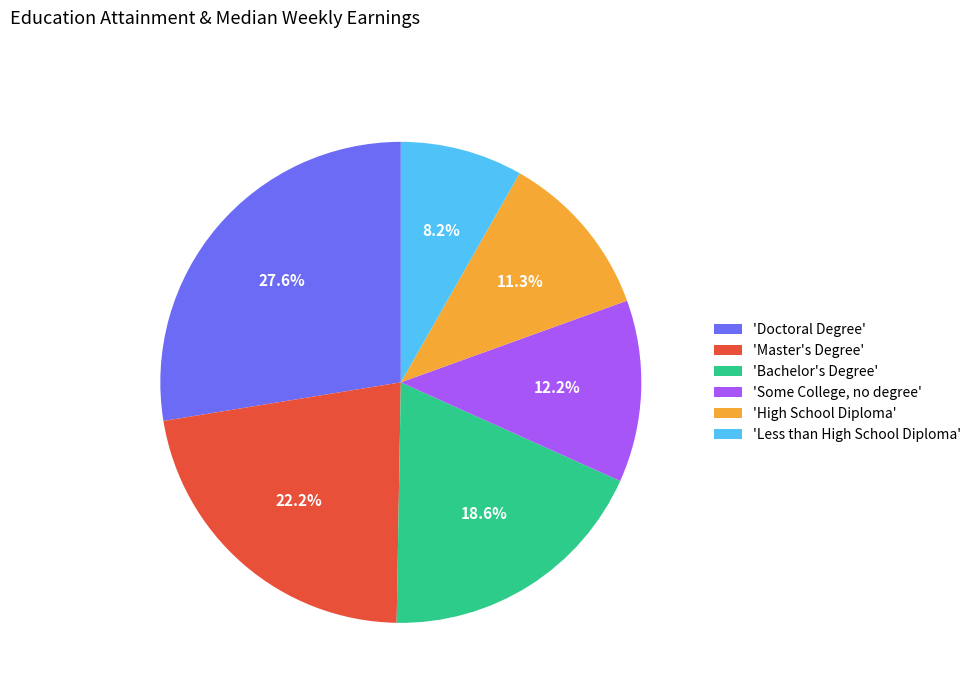

Which slice is the smallest?

'Less than High School Diploma'